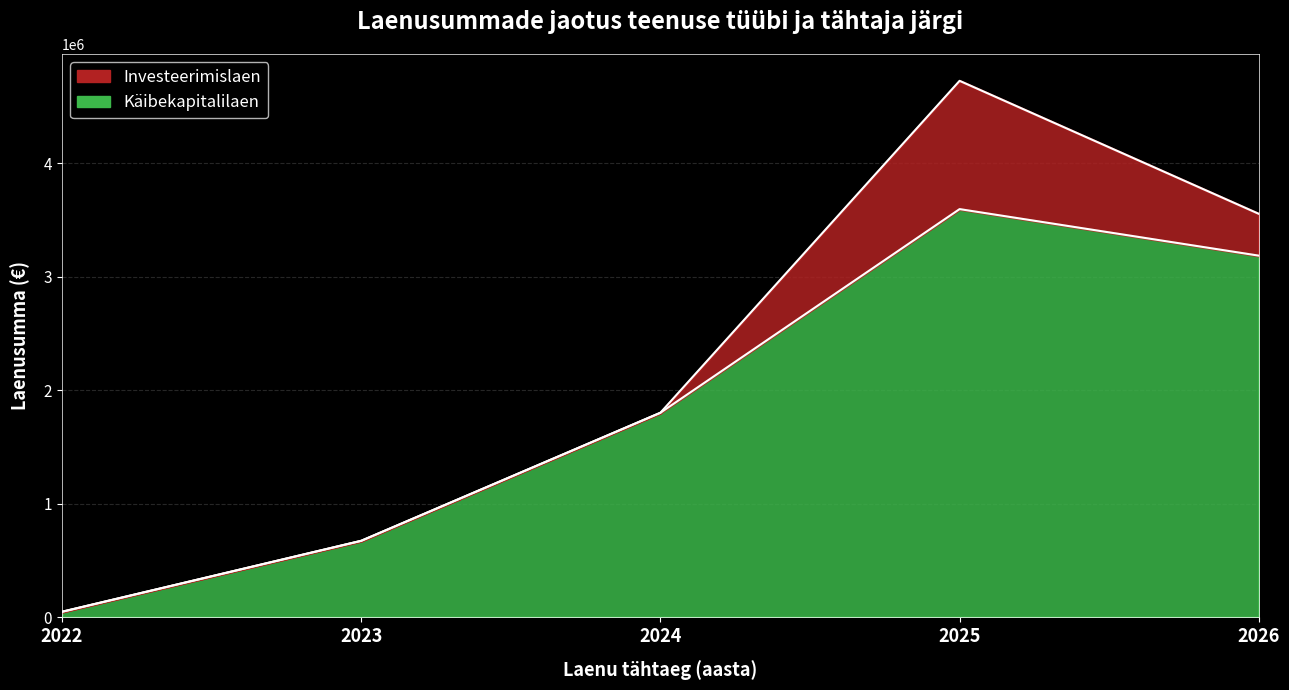

How many distinct data groups are displayed?

2